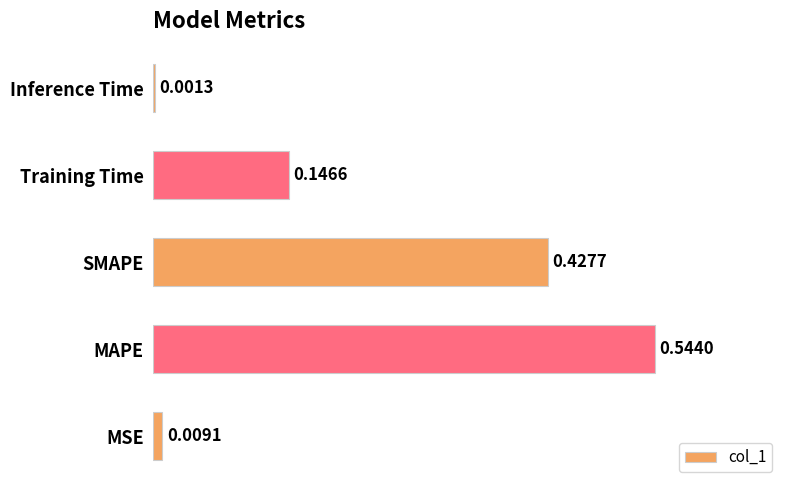

What is the change in value from MSE to SMAPE?

+0.4